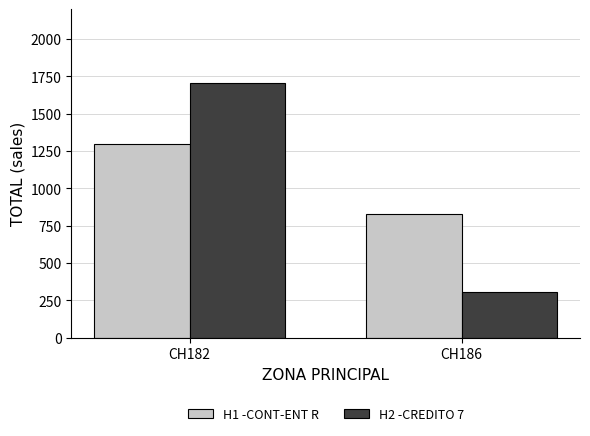

What is the value of the H2 -CREDITO 7 bar at the 2nd from the left?

307.9